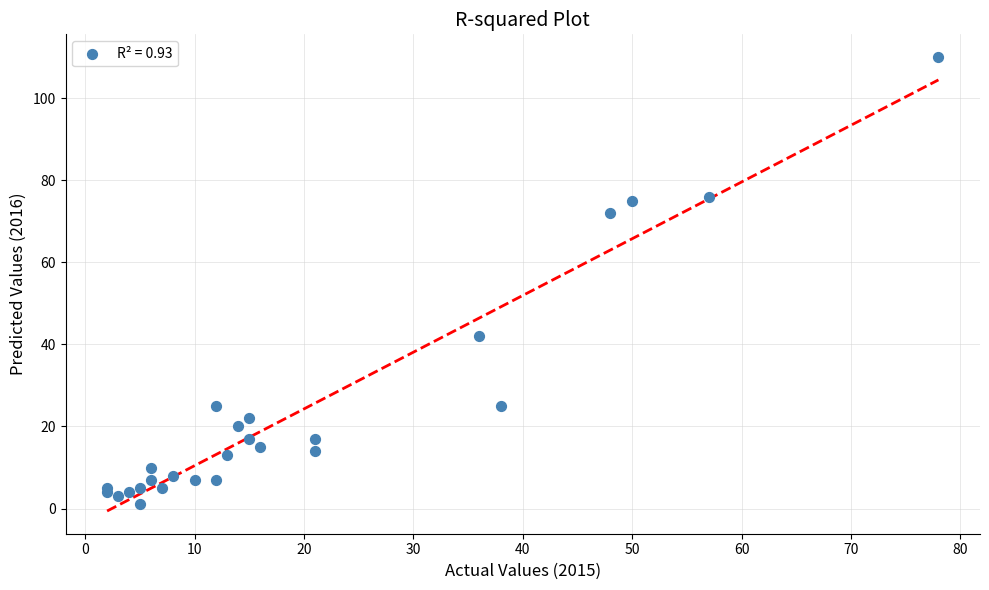

What Y value in the scatter plot is closest to 55?

42